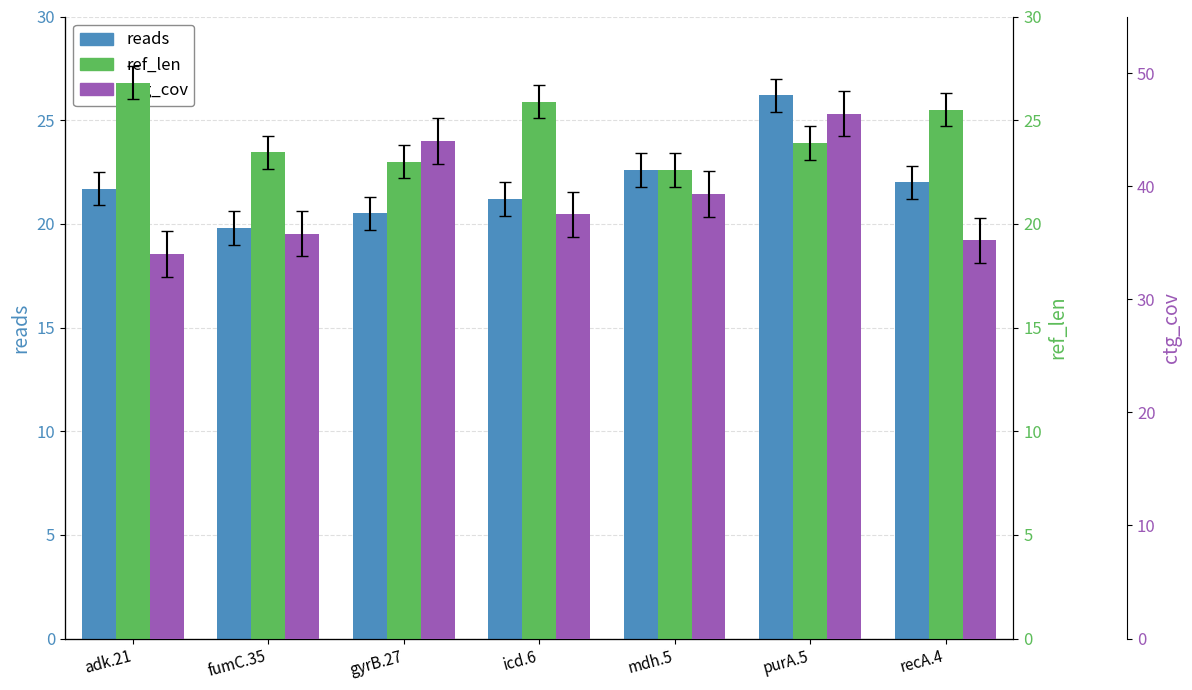

What is the sum of the ref_len values at mdh.5 and adk.21?

49.4